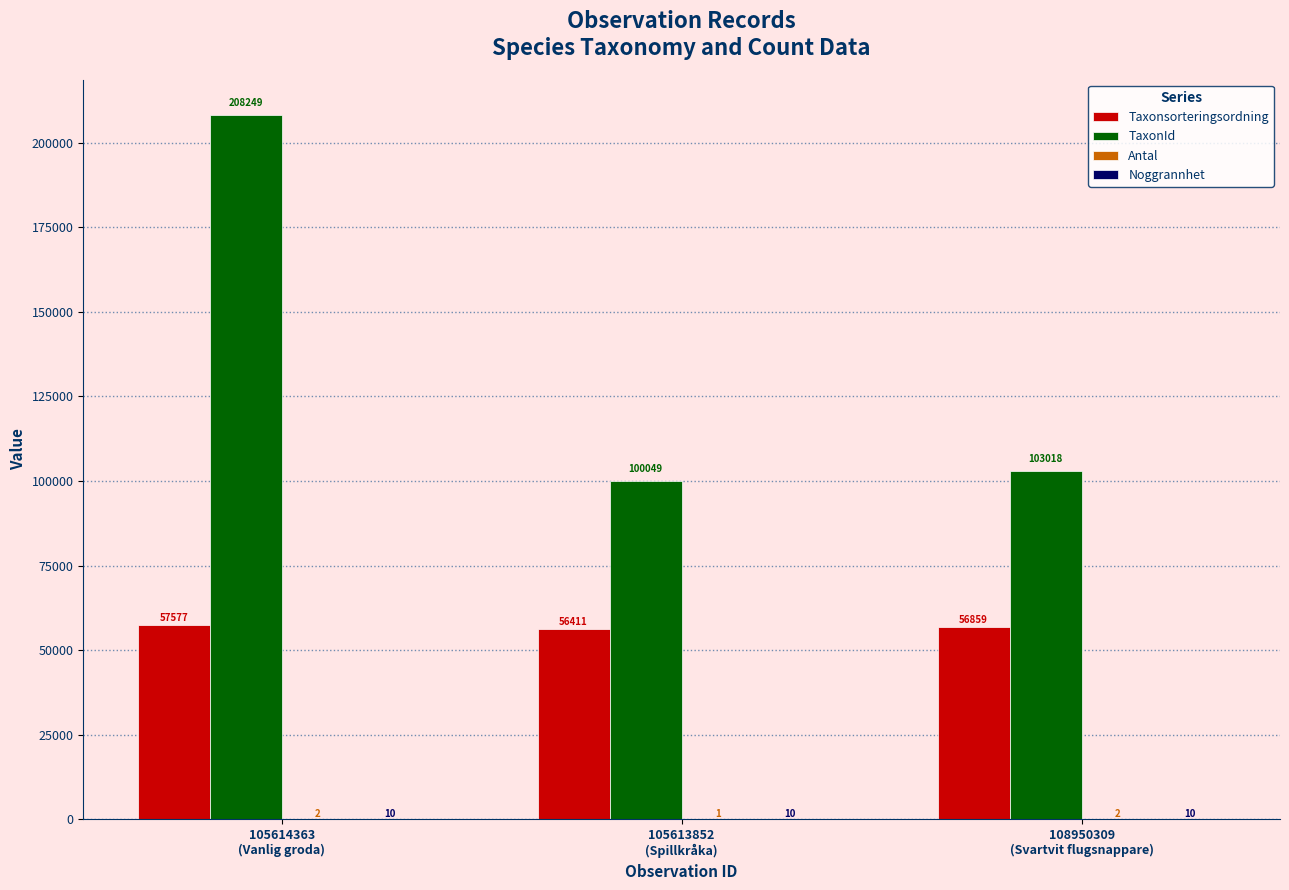

What is the sum of all Taxonsorteringsordning values?

170847